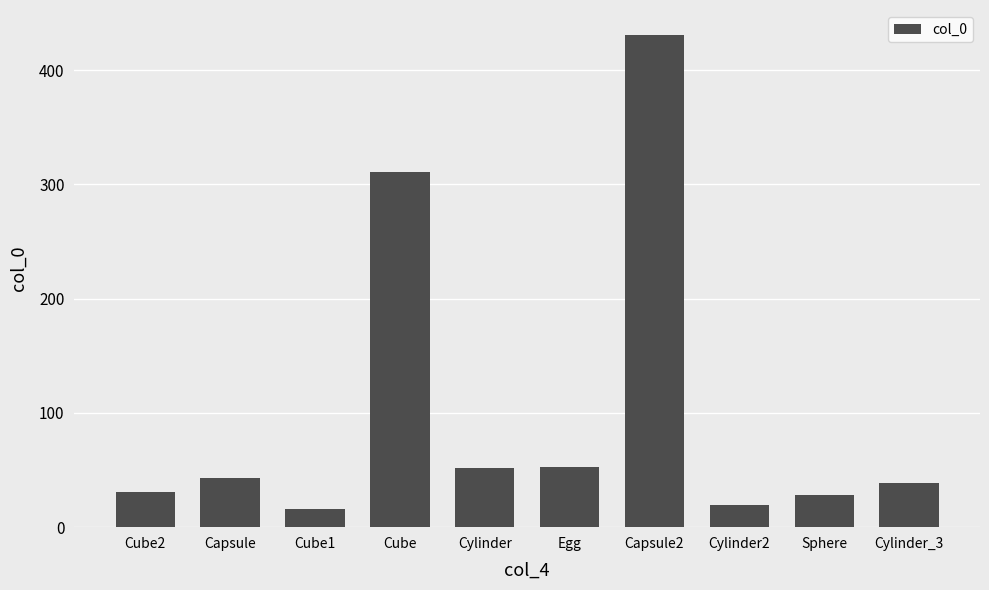

True or false: the data shows 69 at Cylinder_3.

False